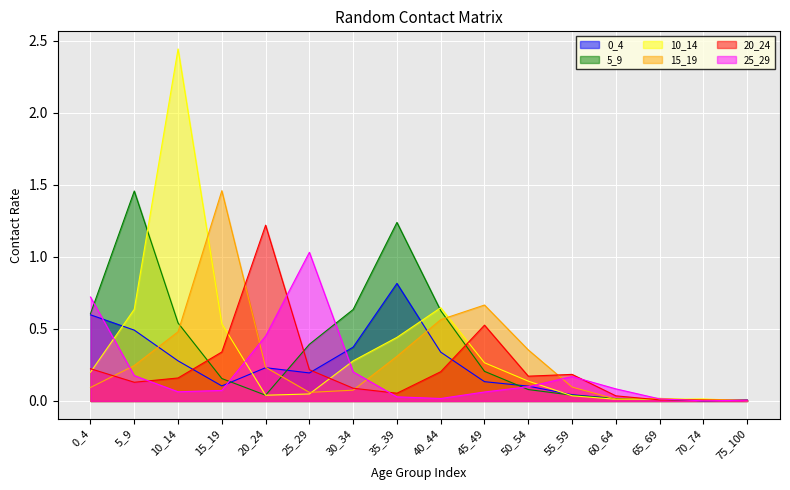

Count the number of categories in the chart.

16